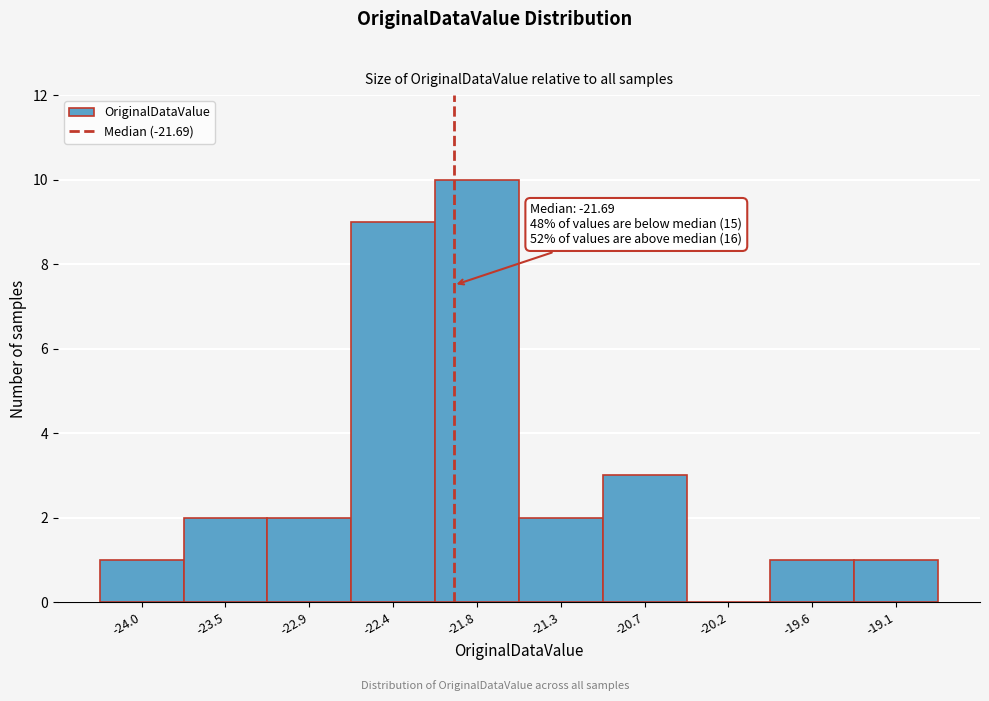

Reading left to right, transcribe all the data shown in this chart.

-24.0=1	-23.5=2	-22.9=2	-22.4=9	-21.8=10	-21.3=2	-20.7=3	-20.2=0	-19.6=1	-19.1=1